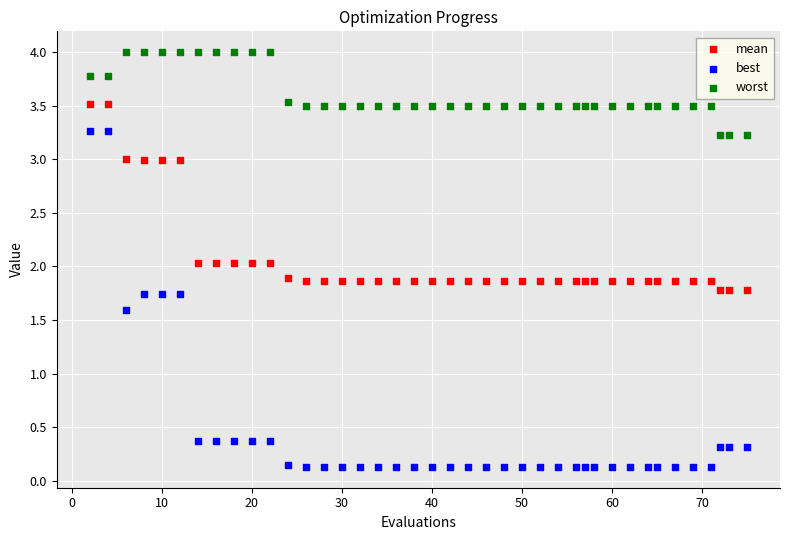

Which series reaches the maximum Y coordinate?

worst